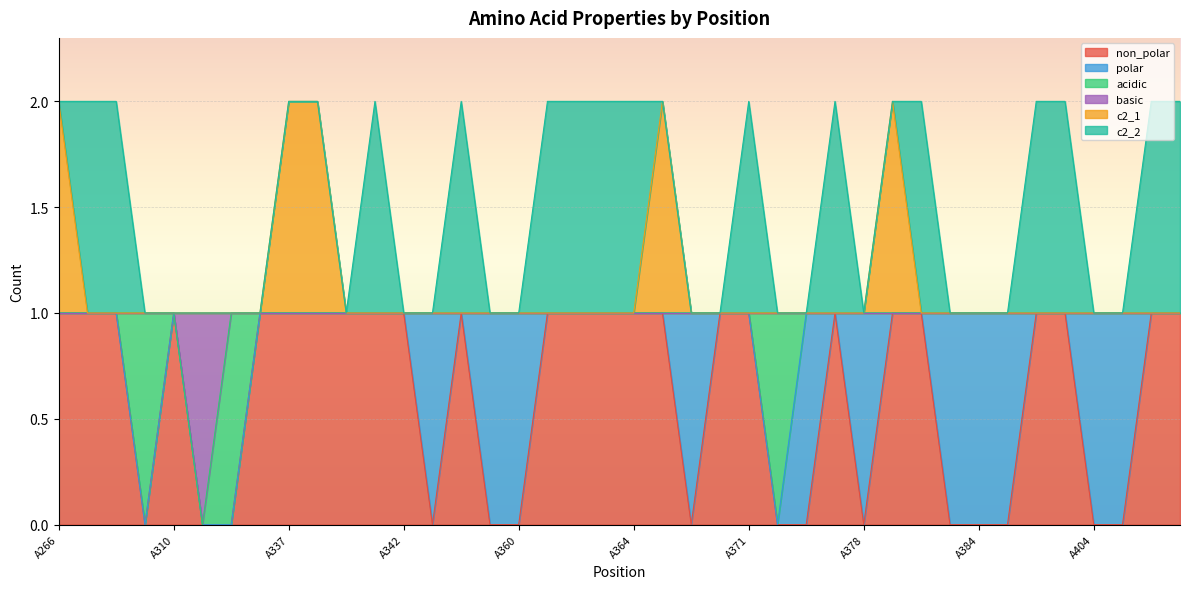

How many lines are shown in the chart?

6